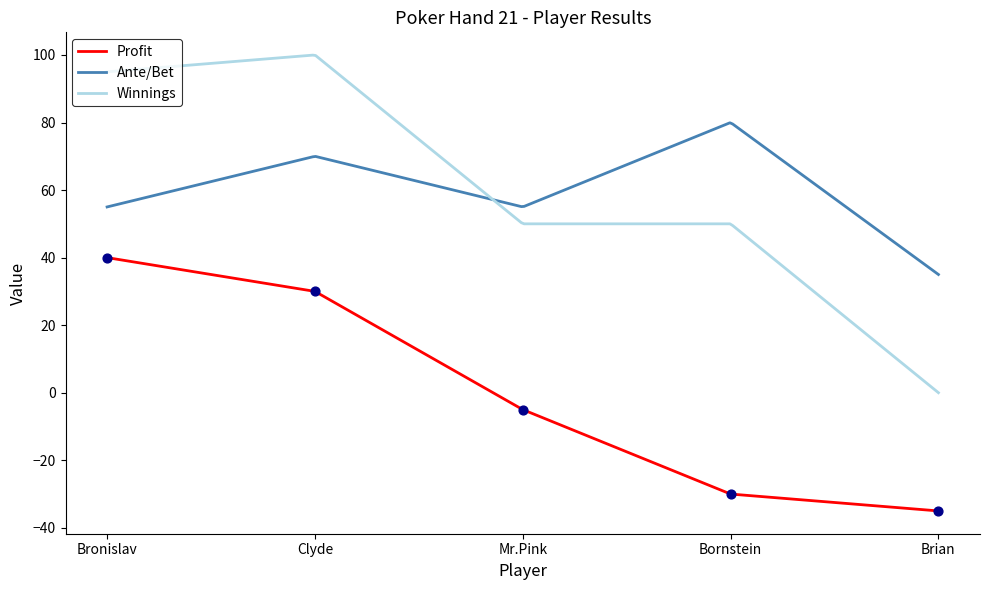

At which category is the sum across all series the highest?

Clyde